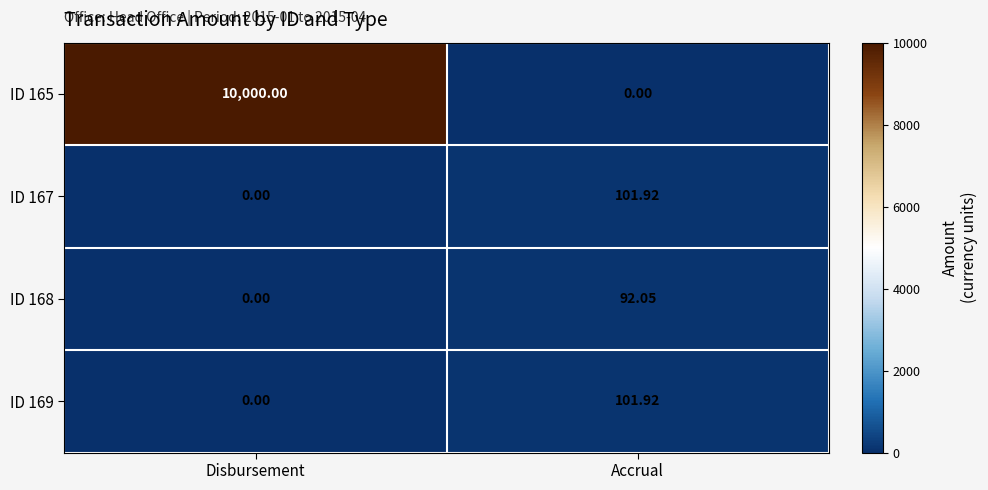

Where does the ID 168 series first go above 92?

Accrual